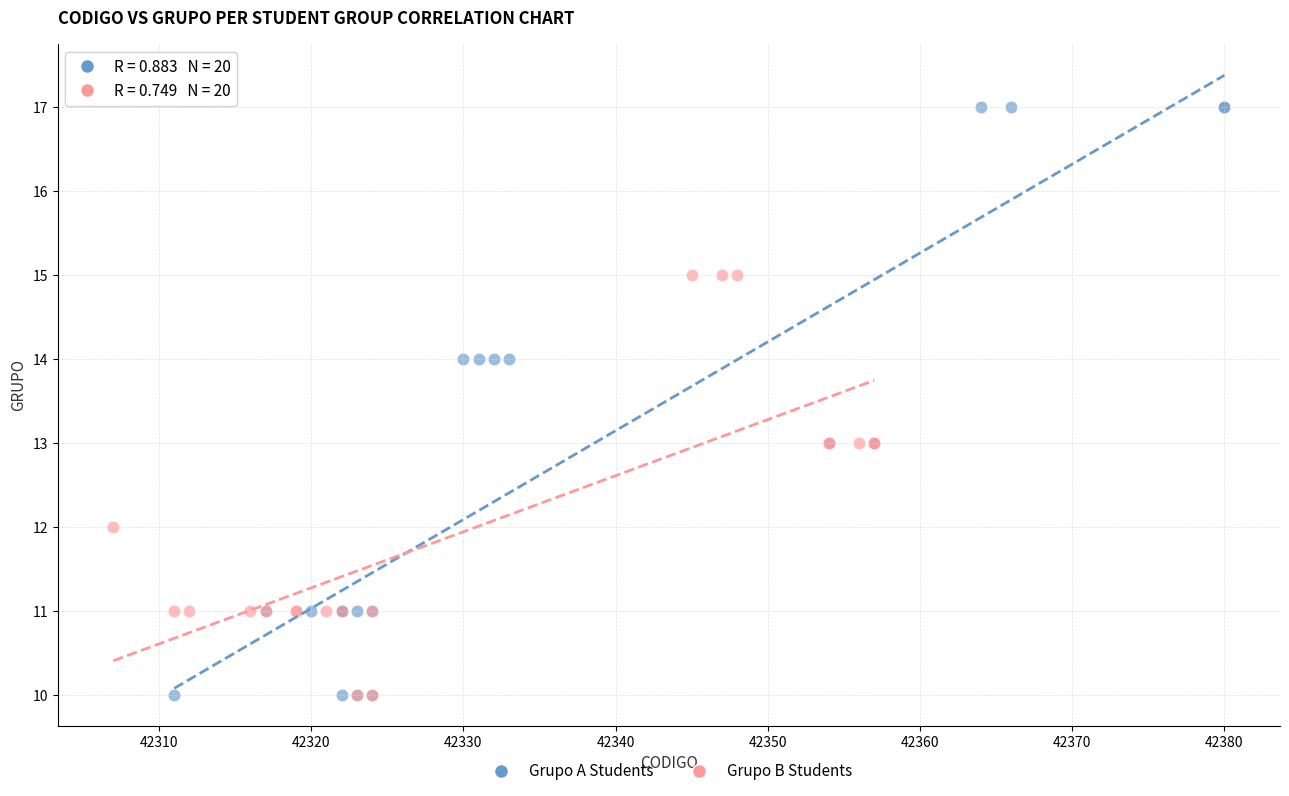

Which series reaches the maximum Y coordinate?

Grupo A Students